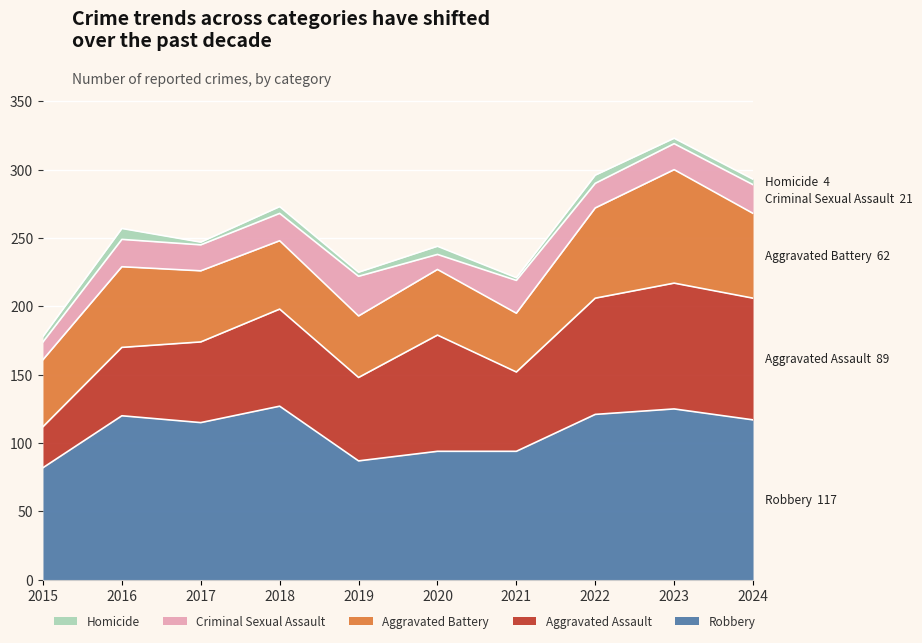

Read the Aggravated Assault value at 2024, to the nearest 5.

90